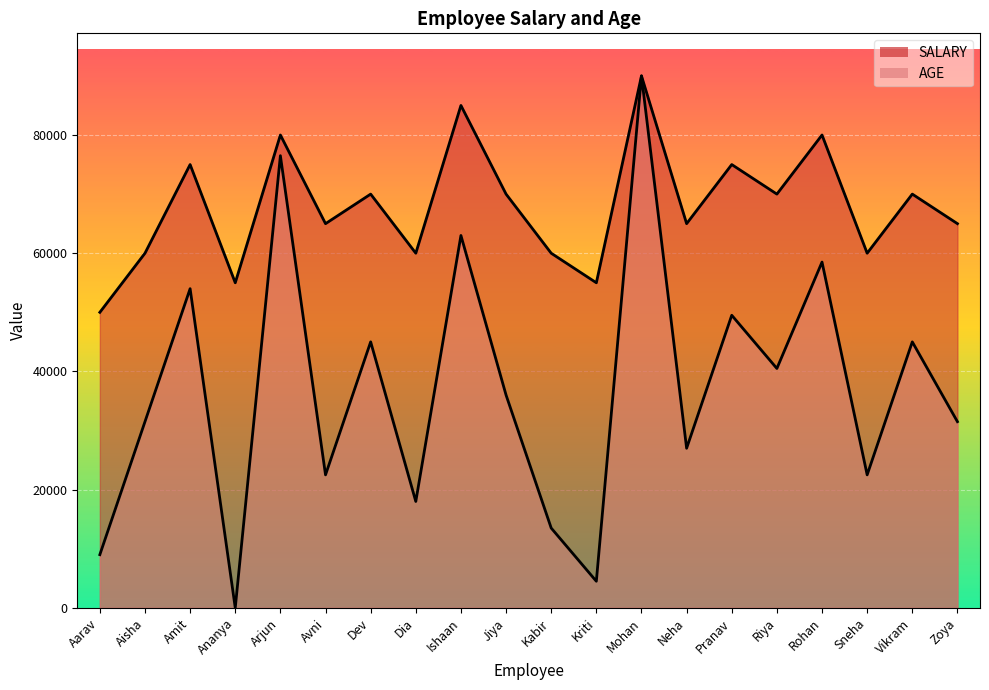

Which series has the widest spread of values?

AGE